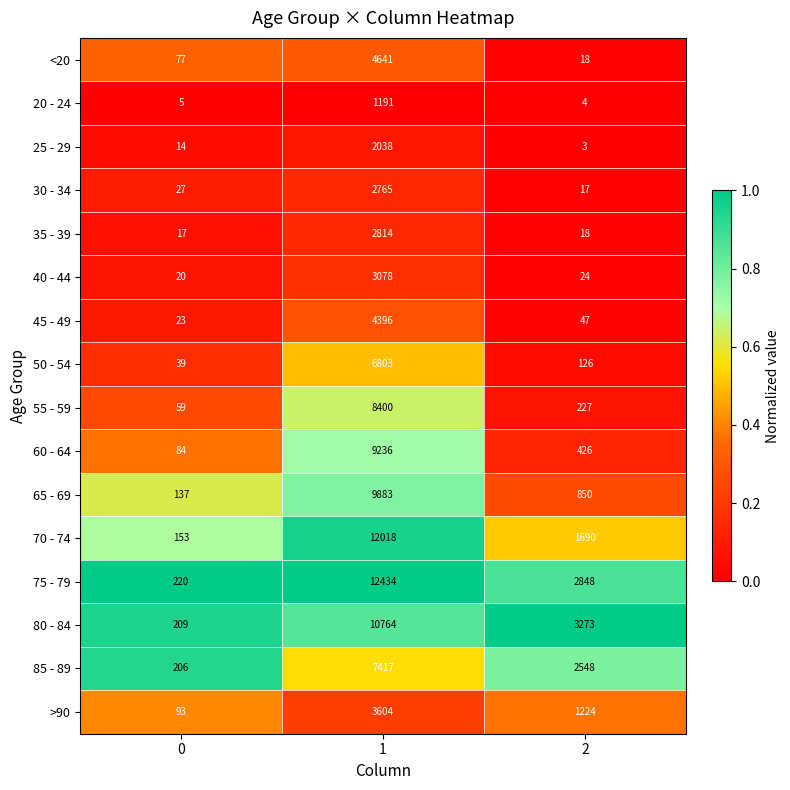

Count the 75 - 79 values in the range 220 to 12434.

3